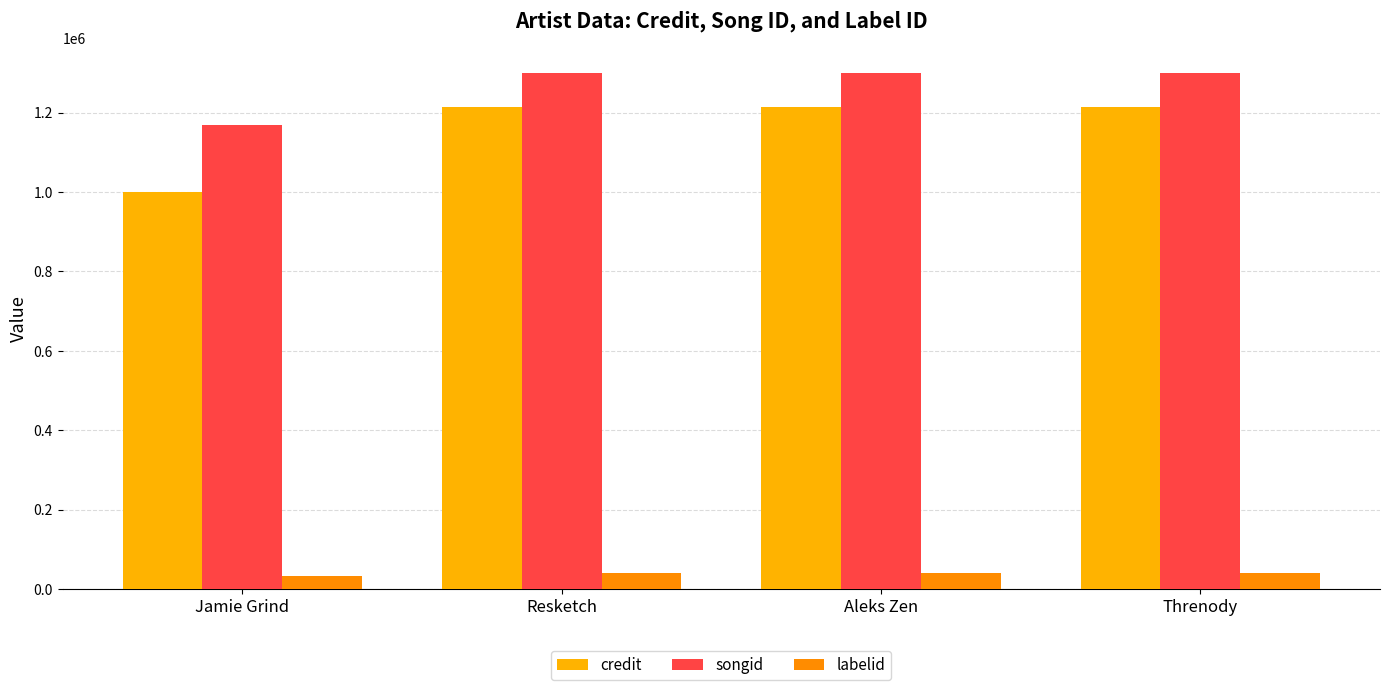

What is the sum of all songid values?

5066746